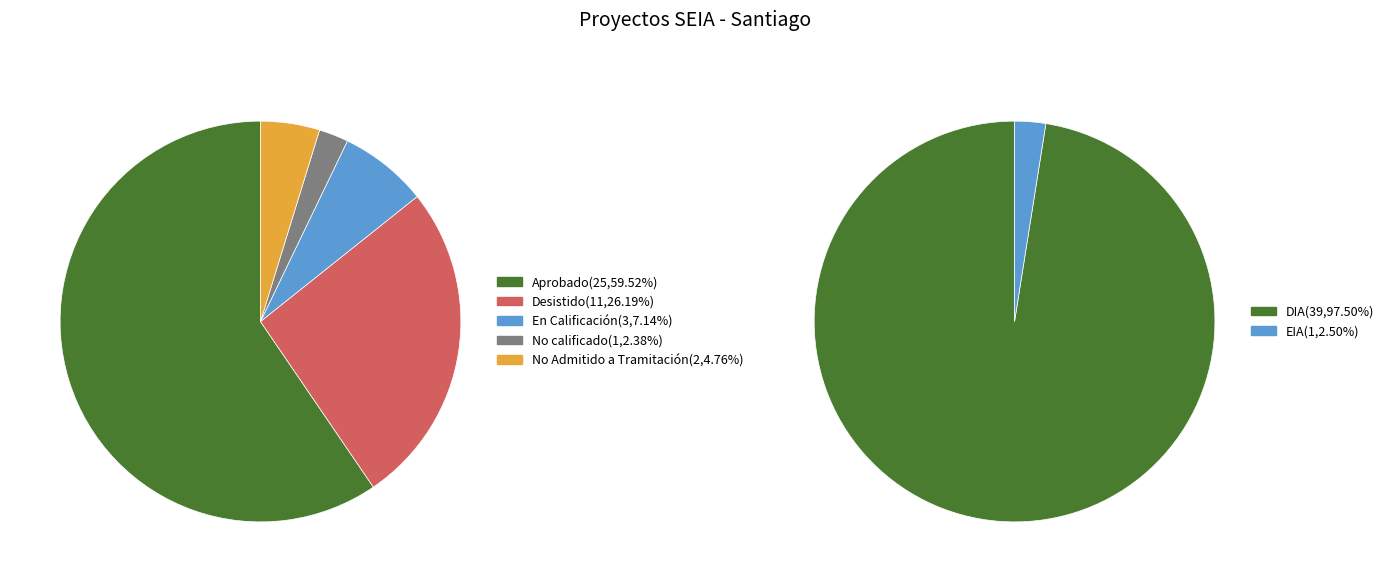

To the nearest percent, what is the combined percentage of No calificado and No Admitido a Tramitación?

7%